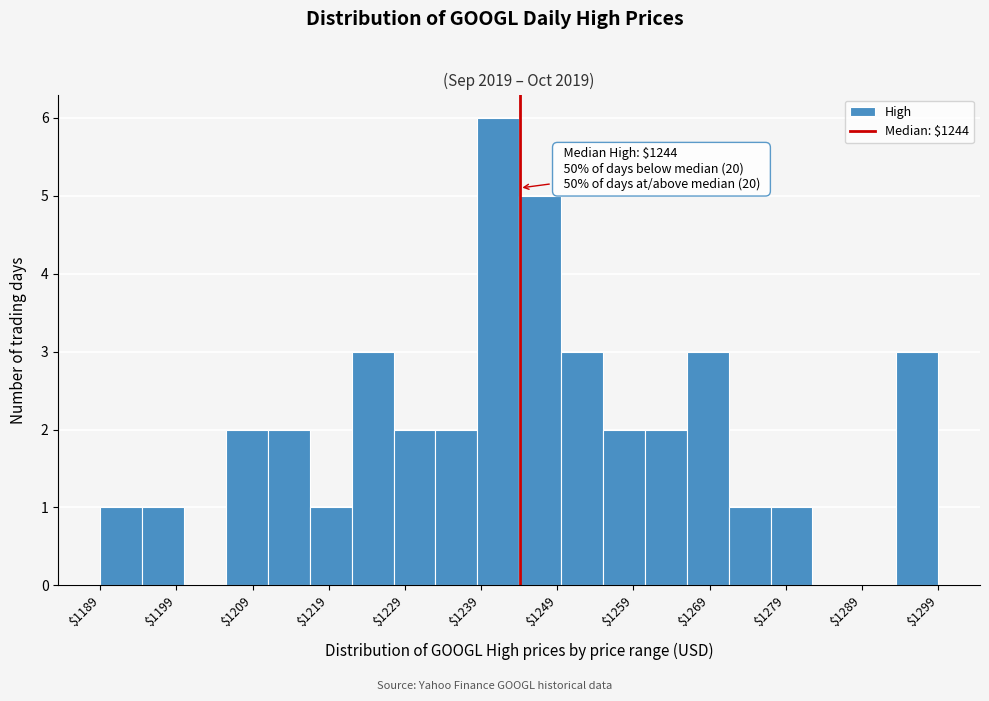

Read against the x-axis, roughly where is the centre of the tallest bar?

1242